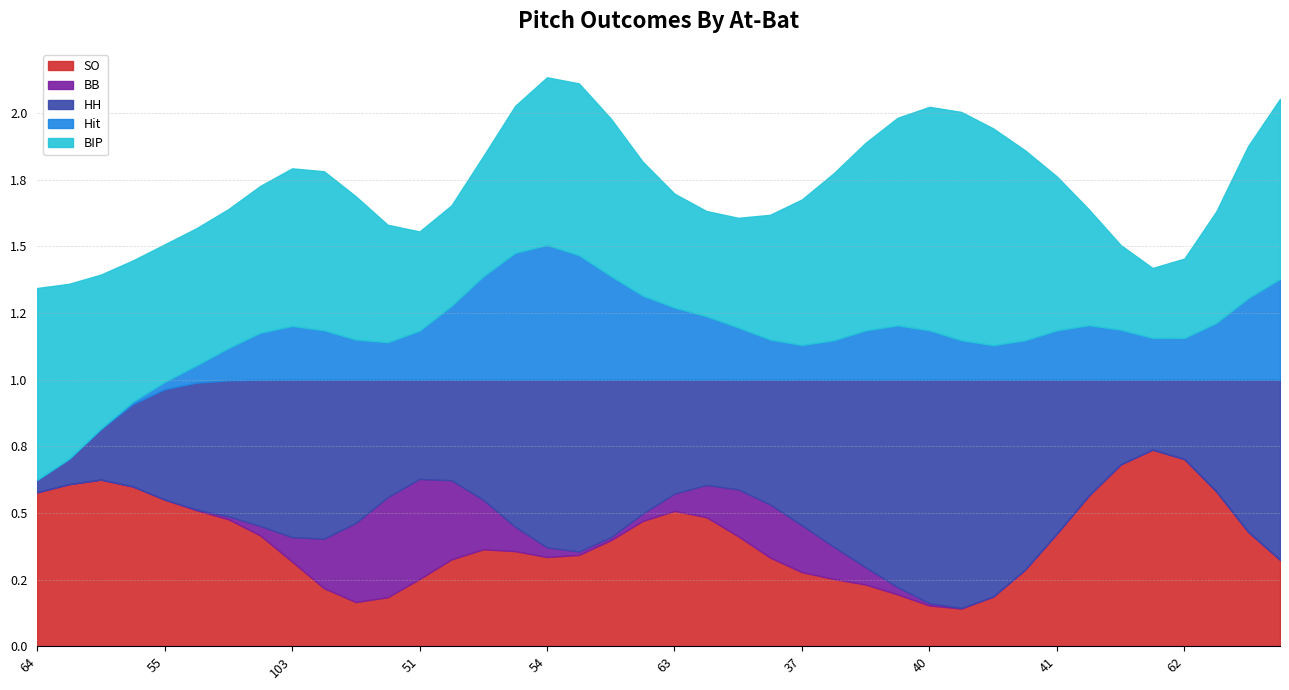

The BB series shows 0 at 43. True or false?

False